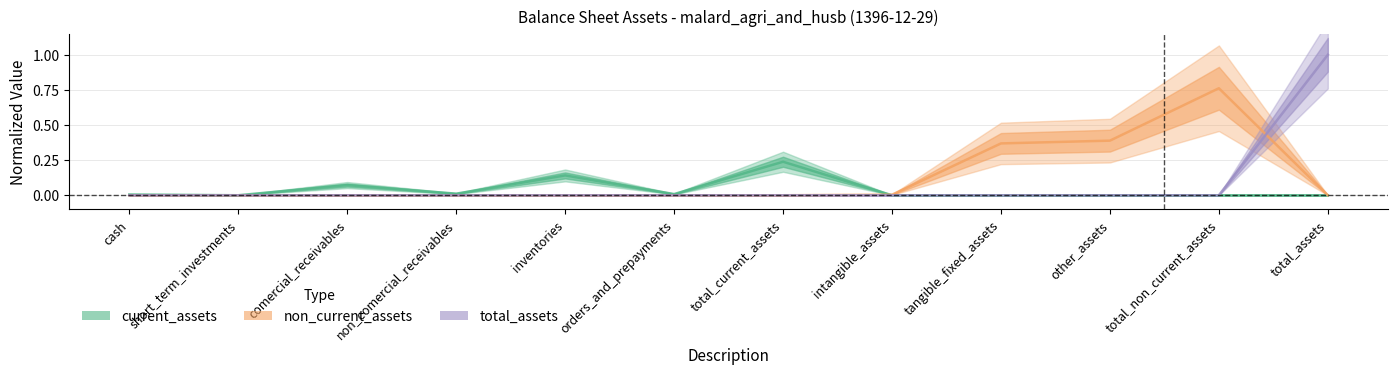

At which label does non_current_assets reach its minimum?

cash